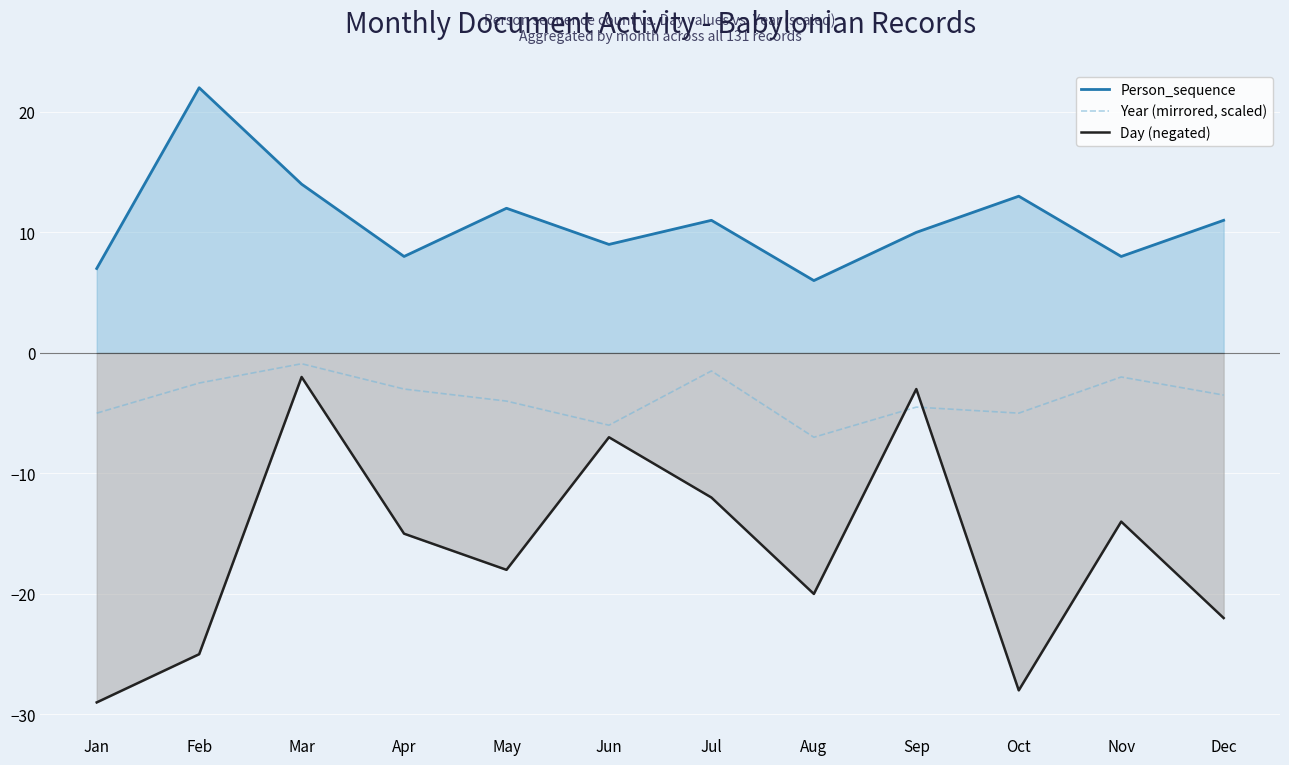

At how many categories does at least one series exceed 10?

6